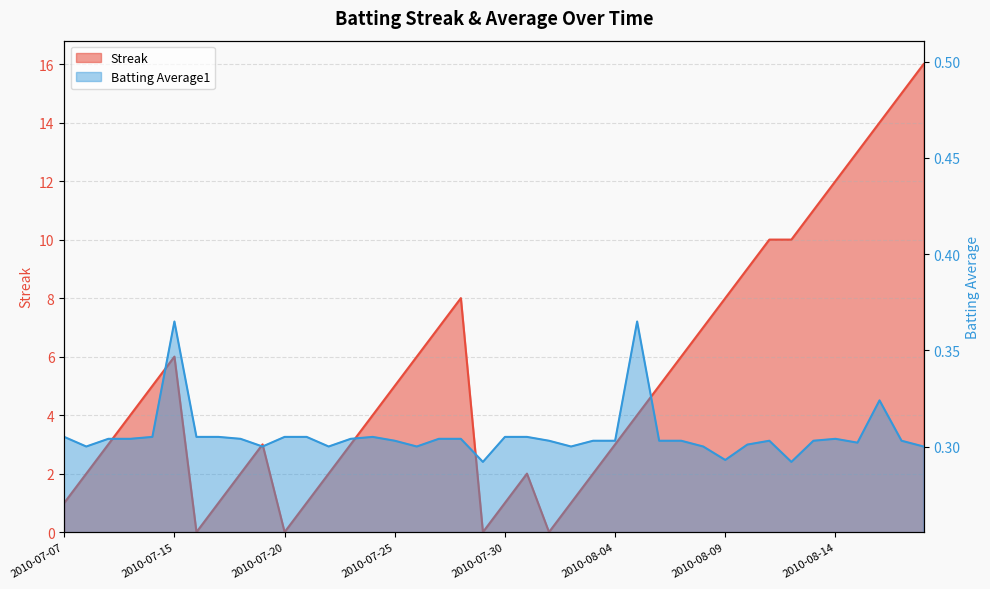

Is it true that Streak equals 4.0 at 2010-08-05?

True